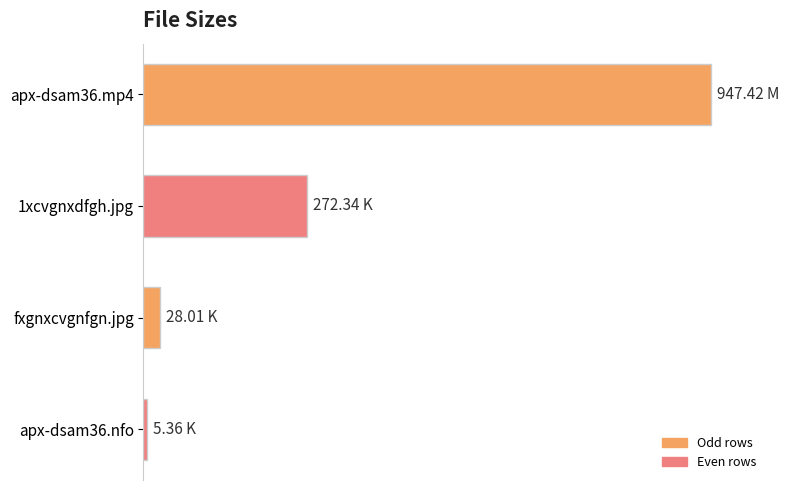

What is the difference between the maximum and minimum values?

942.1